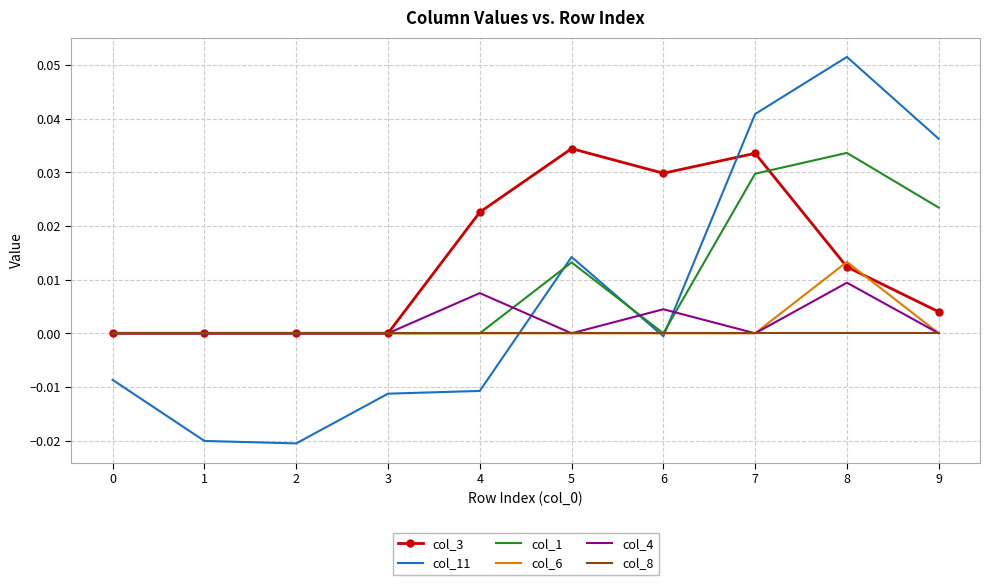

Which series has the widest spread of values?

col_11